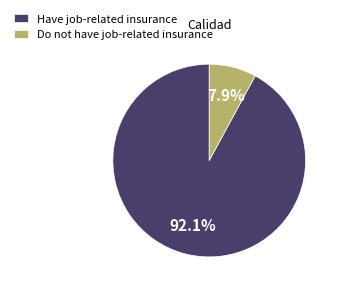

Which slice is the smallest?

Do not have job-related insurance